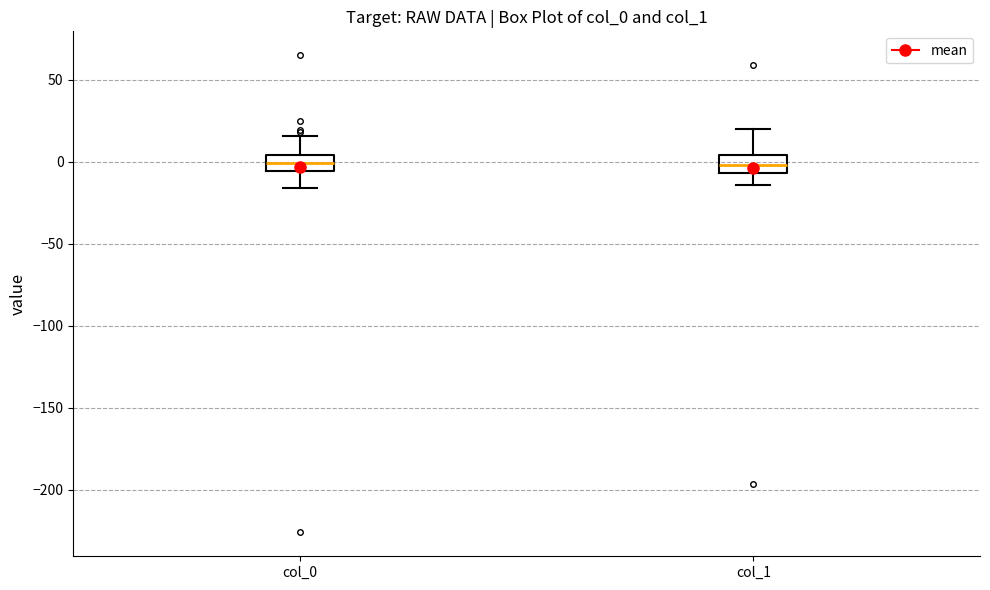

Reading left to right, transcribe this box plot: for each box, give where its median line is, the range the box spans, and where its two whiskers end, as read against the y-axis. The values are not printed on the chart, so give them approximately, as read against the axis.

col_0: median 0, box -5 to 5, whiskers -15 to 15
col_1: median 0, box -5 to 5, whiskers -15 to 20